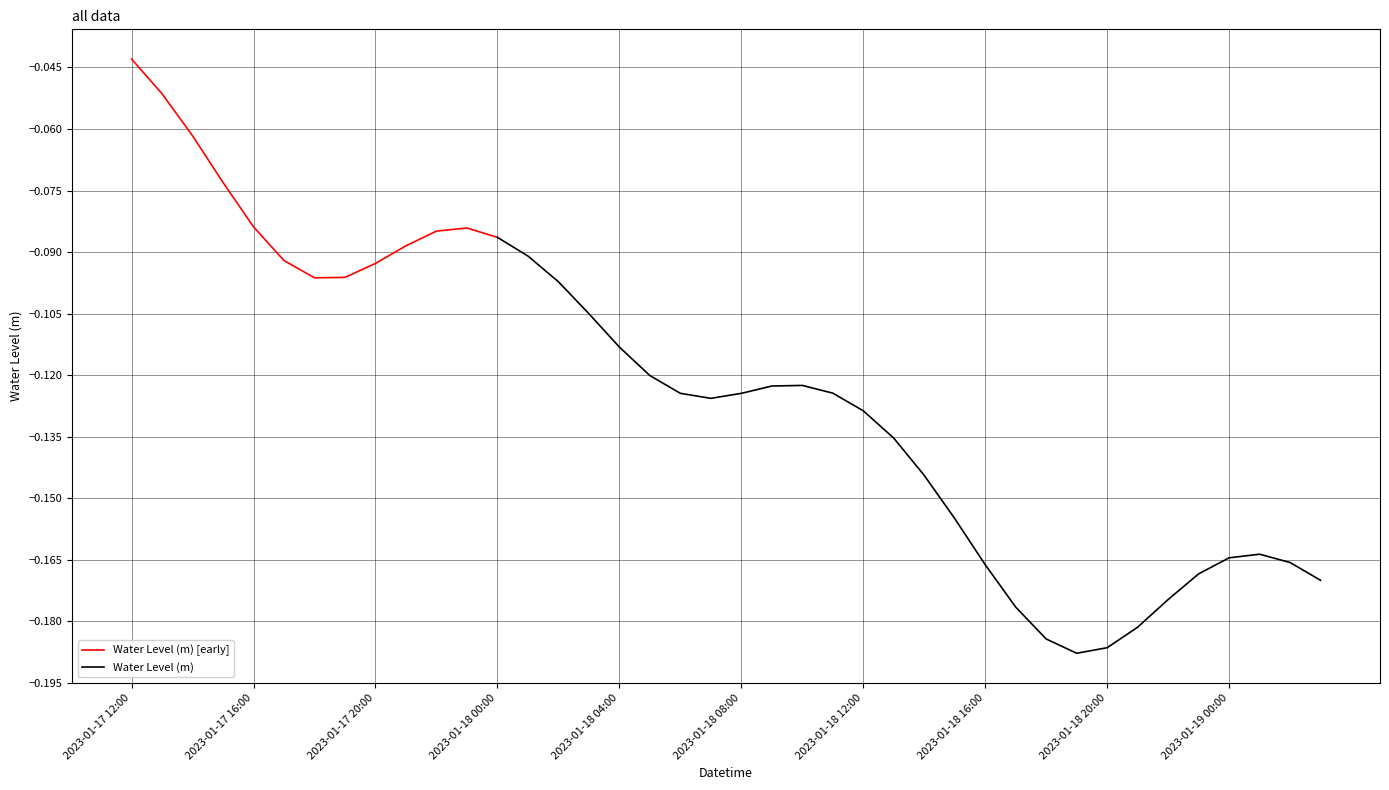

Which label corresponds to the smallest value in the chart?

2023-01-18 19:00